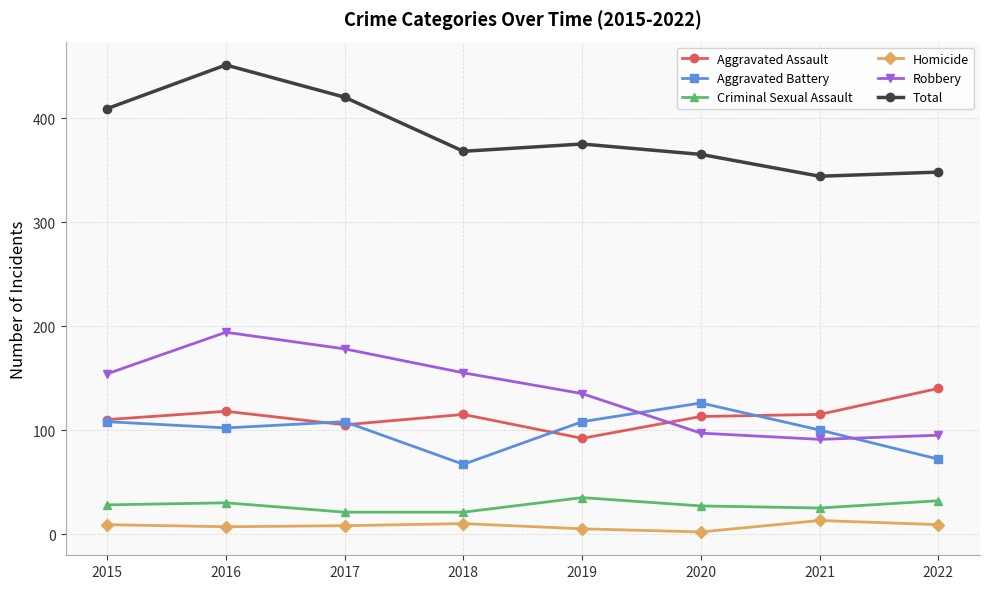

What is the highest value of the Aggravated Assault series?

140